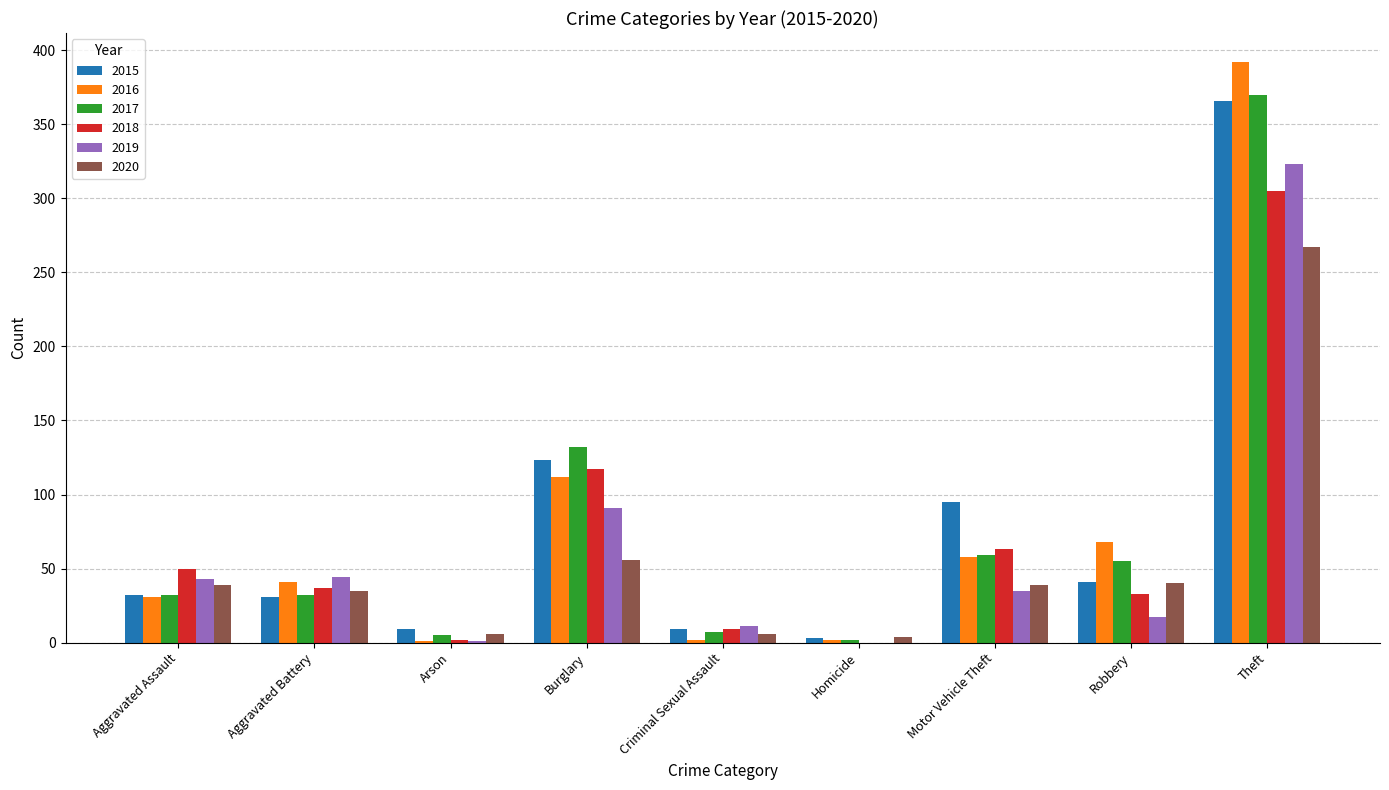

The value of 2015 at Theft is 120. True or false?

False